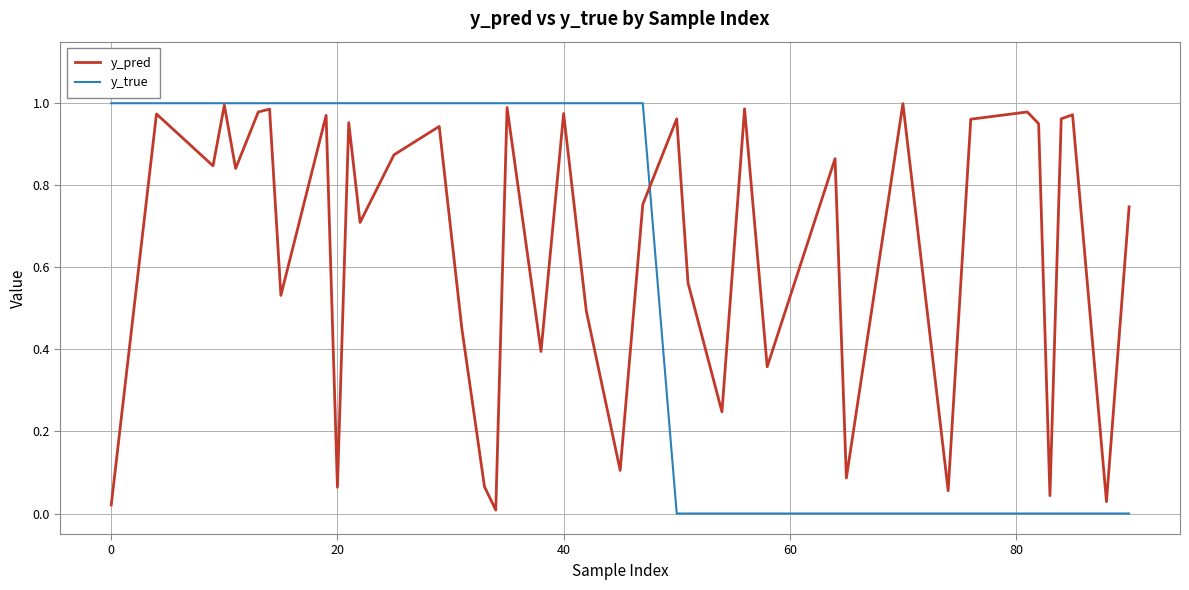

Rank the series by their average value, from lowest to highest.

y_true, y_pred